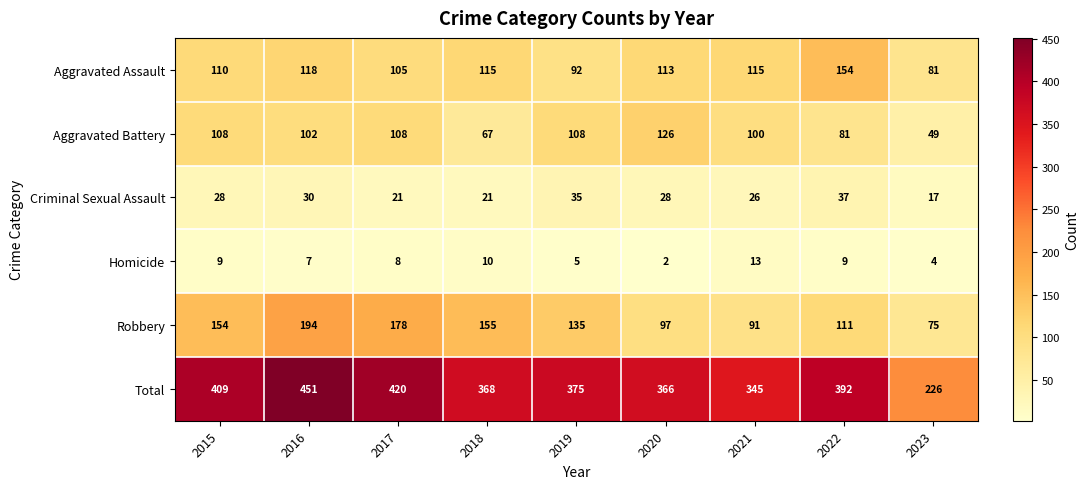

At which category does the chart reach its peak across all series?

2016